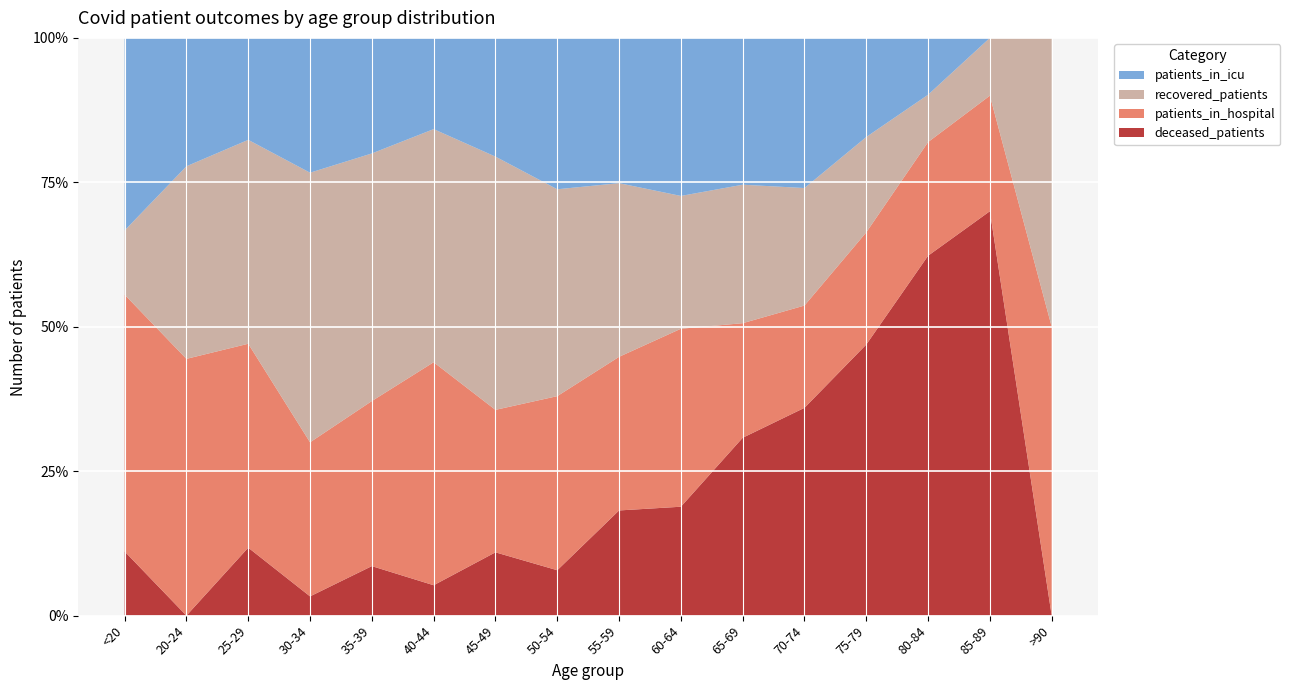

Reading left to right, transcribe all the data shown in this chart.

patients_in_hospital: 4	4	6	8	10	22	36	69	92	134	96	94	60	12	2	1
patients_in_icu: 3	2	3	7	7	9	30	60	87	119	123	138	53	6	0	0
recovered_patients: 1	3	6	14	15	23	64	82	104	100	116	108	51	5	1	1
deceased_patients: 1	0	2	1	3	3	16	18	63	82	149	191	145	38	7	0